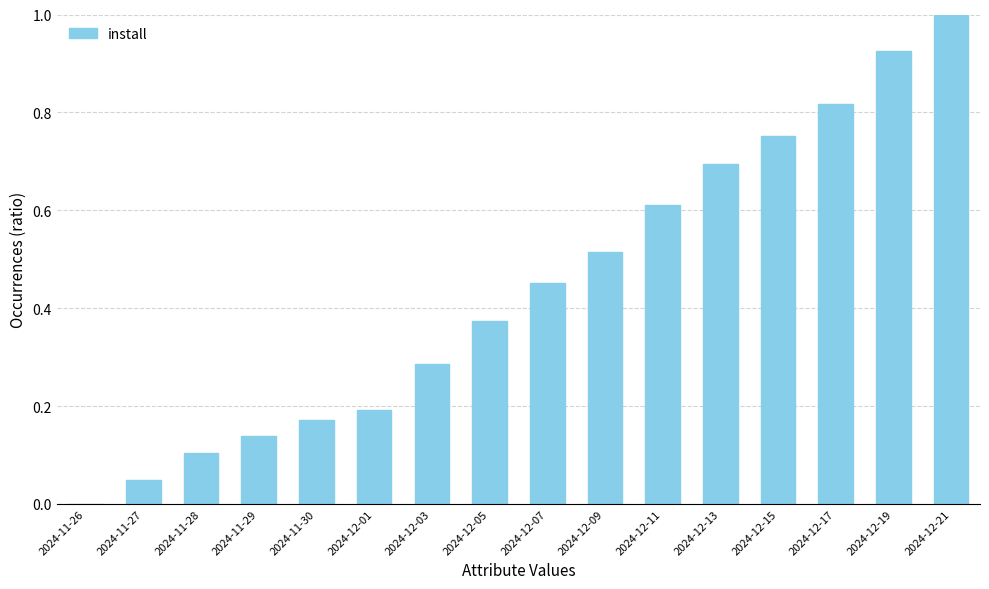

Between 2024-12-05 and 2024-11-27, which is larger?

2024-12-05